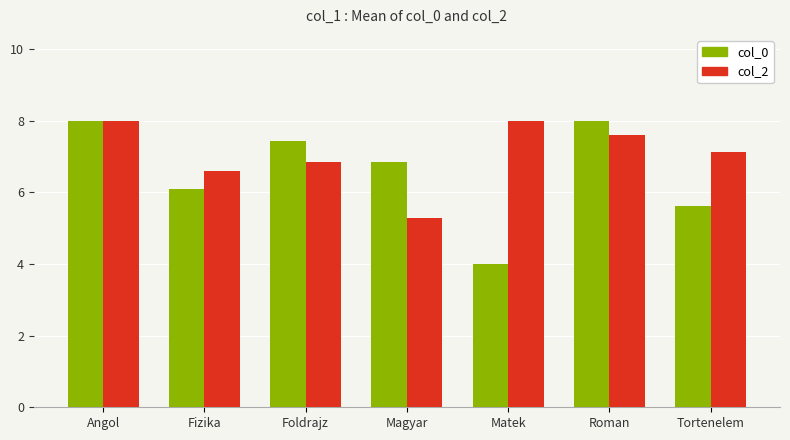

What is the sum of the col_0 values at Roman and Magyar?

14.9